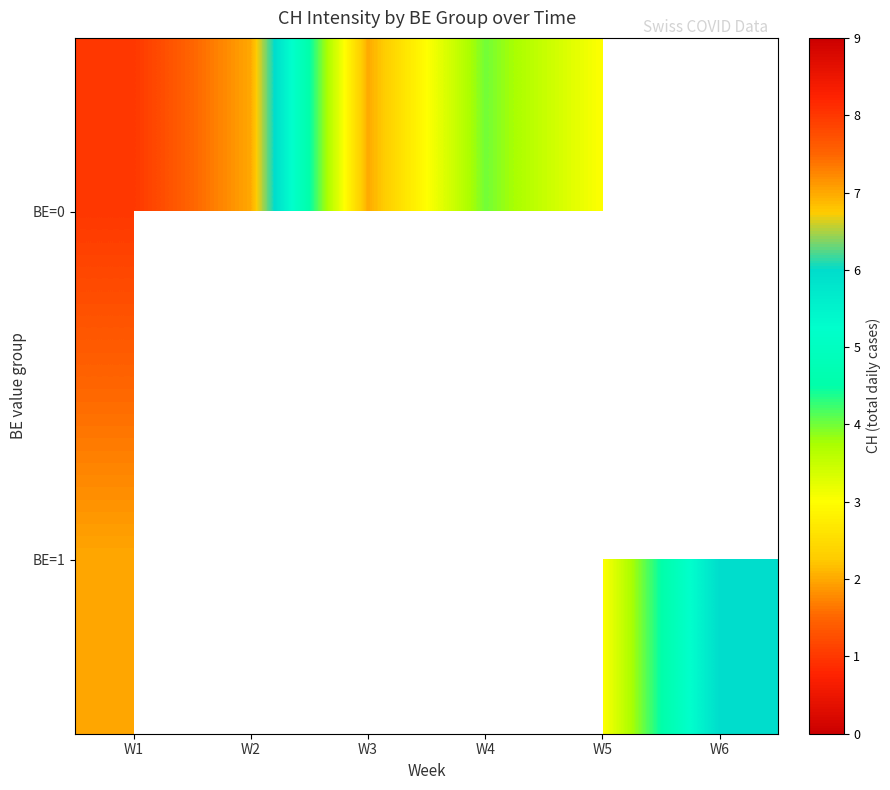

Count the BE=0 values in the range 3 to 8.

4